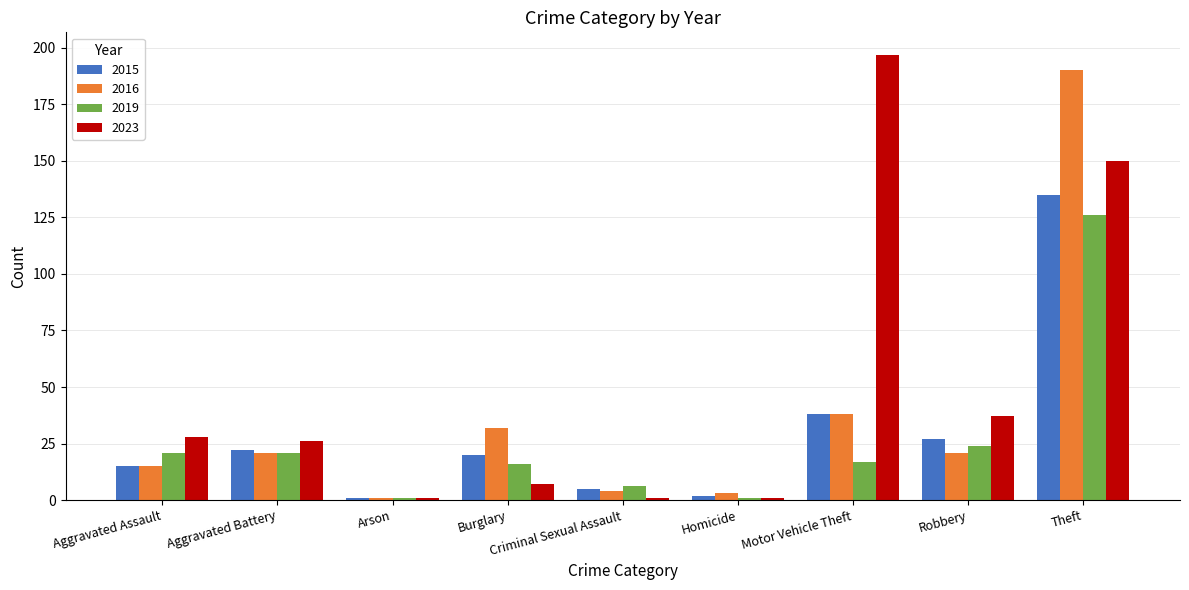

How many categories are shown in the chart?

9